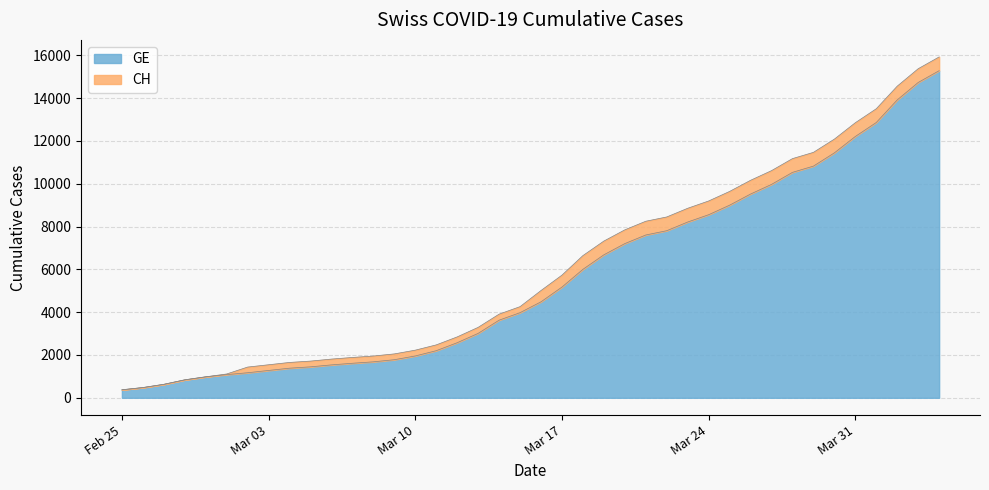

How many values in the CH series exceed 5012?

19